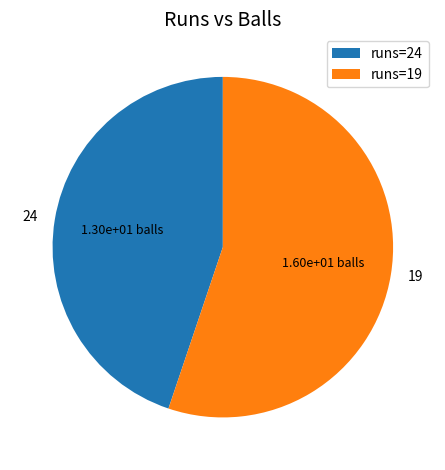

Which slice represents more than half of the pie?

runs=19